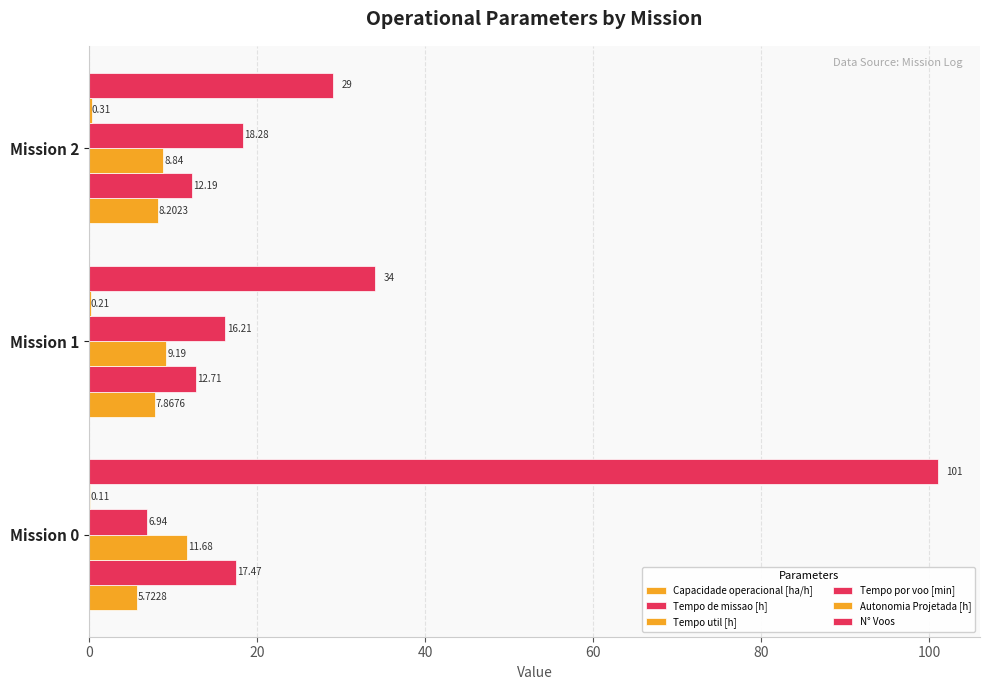

How many series are shown in this chart?

6